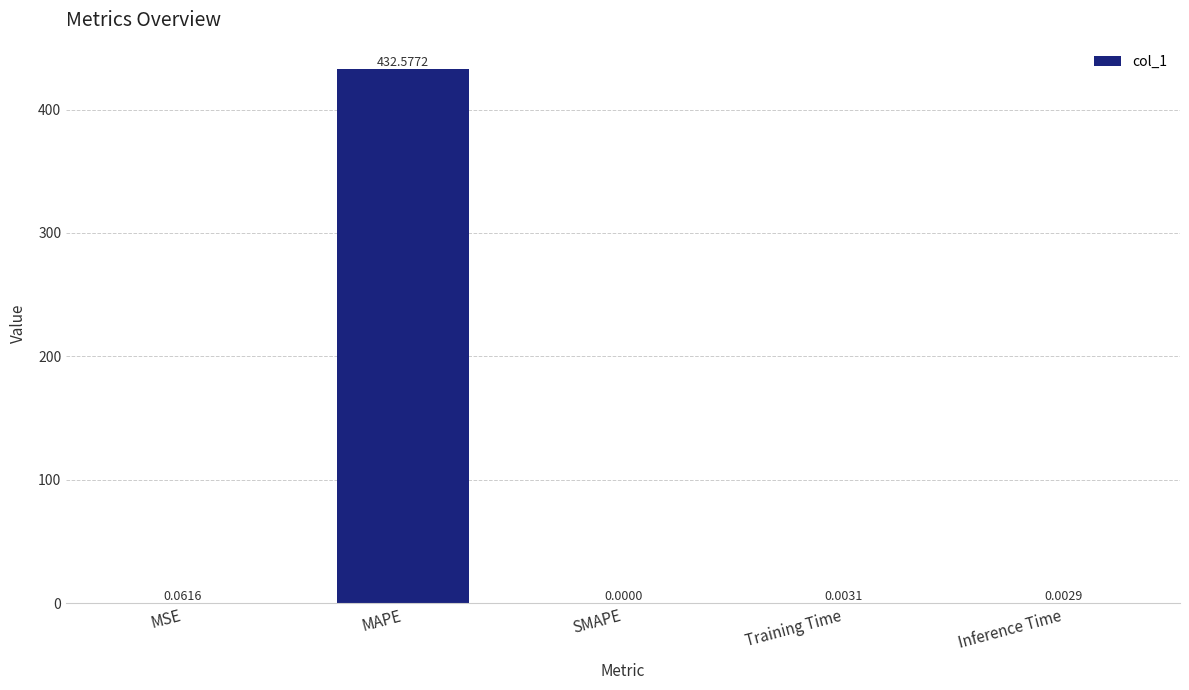

How many series are shown in this chart?

1